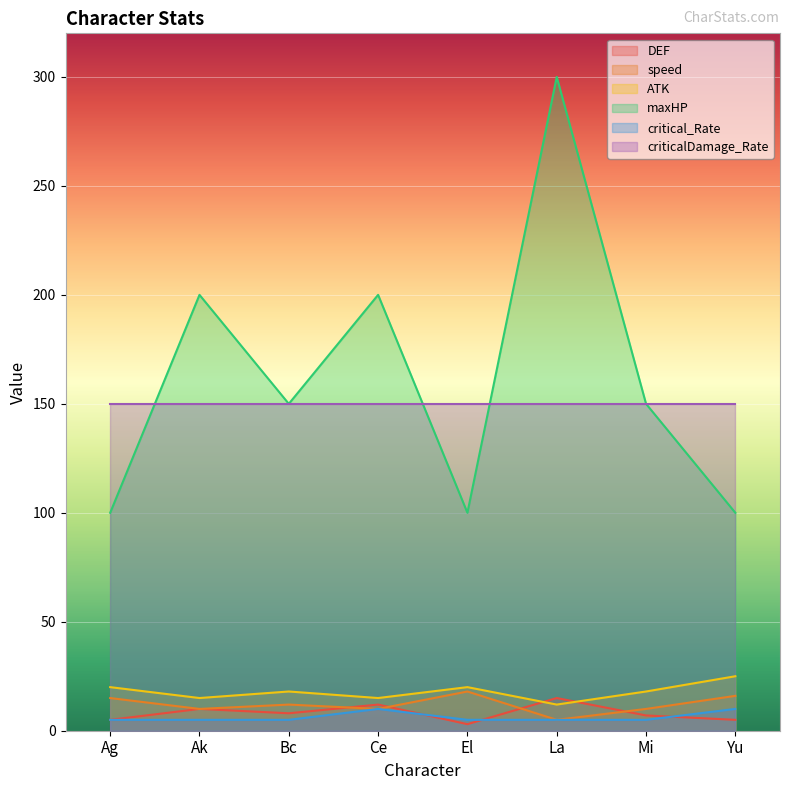

True or false: maxHP and critical_Rate intersect in this chart.

False